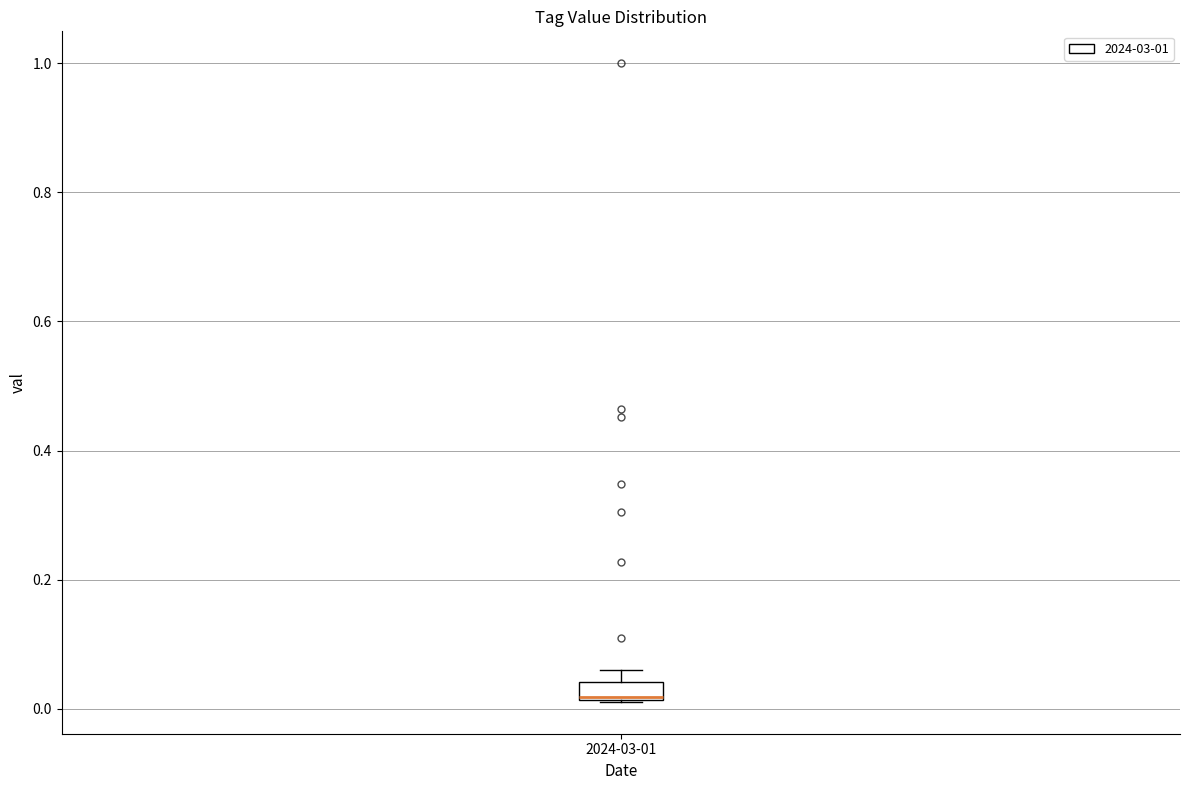

Where is the upper edge of the box for 2024-03-01 on the y-axis? The values are not printed on the chart, so give them approximately, as read against the axis.

0.04